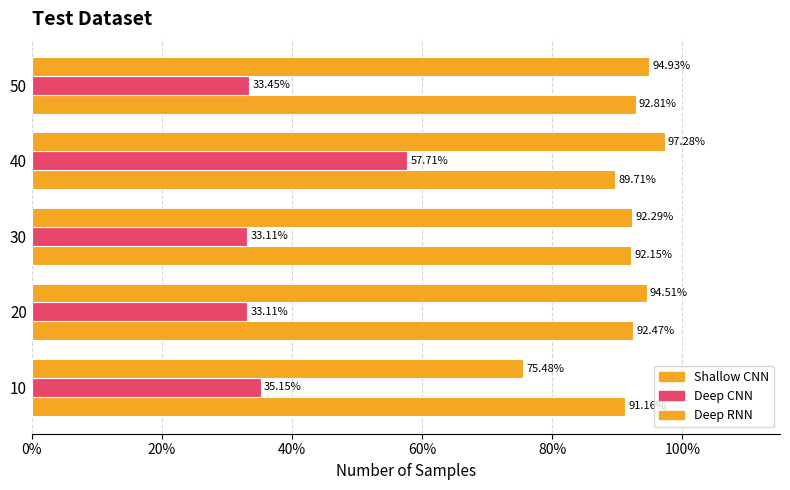

At how many categories does at least one series exceed 0?

5